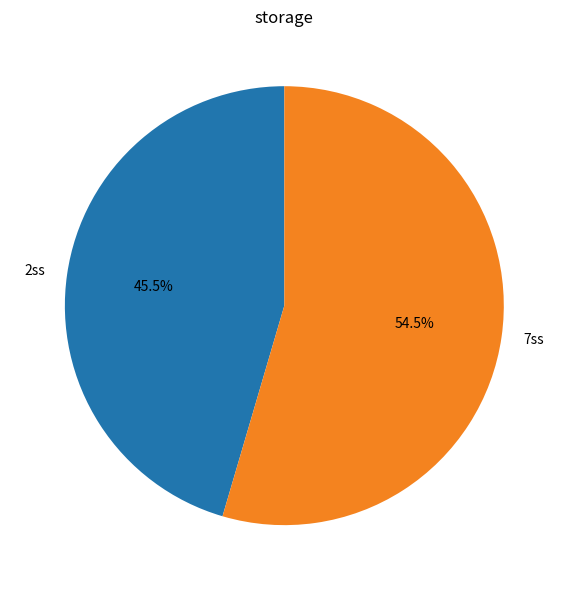

Count the number of slices in the pie.

2